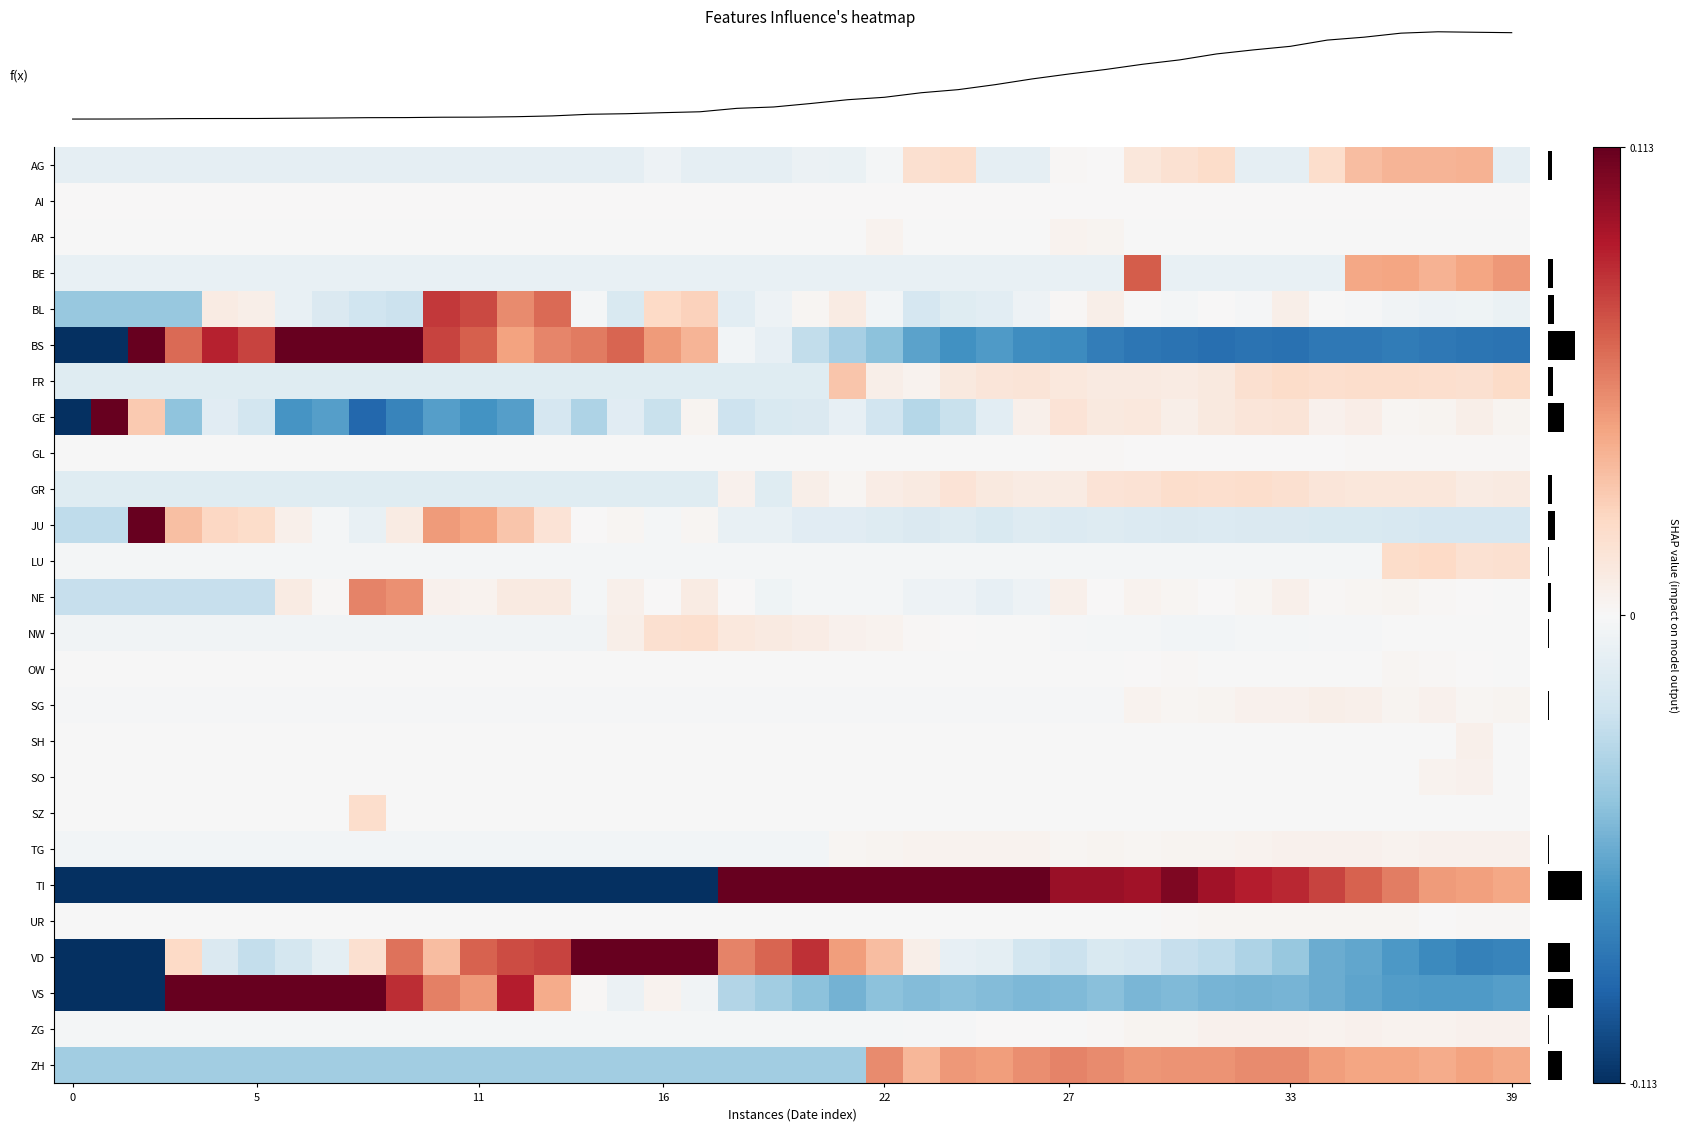

At which label is the value closest to 1553?

27